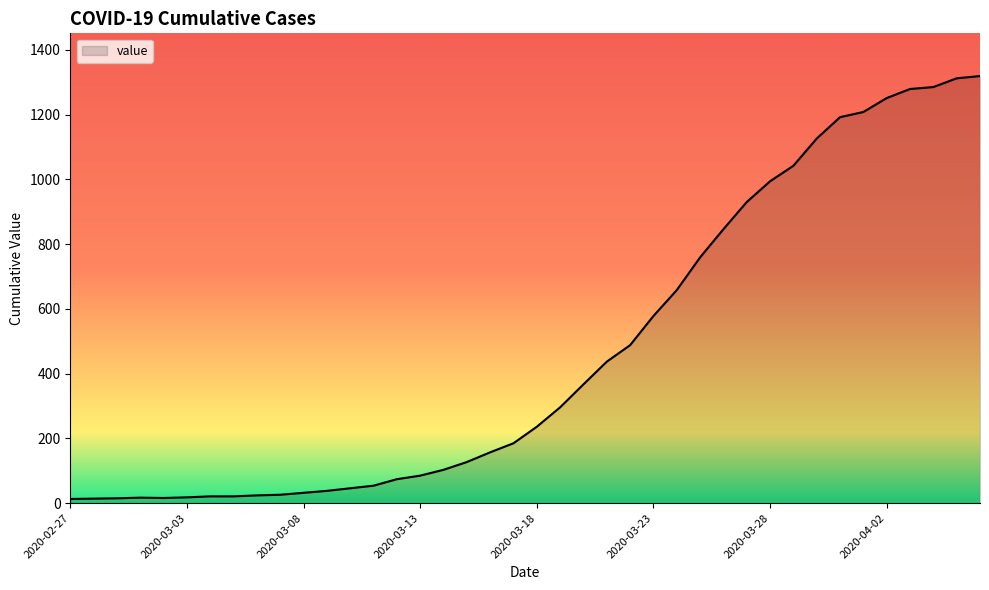

What is the greatest value displayed?

1319